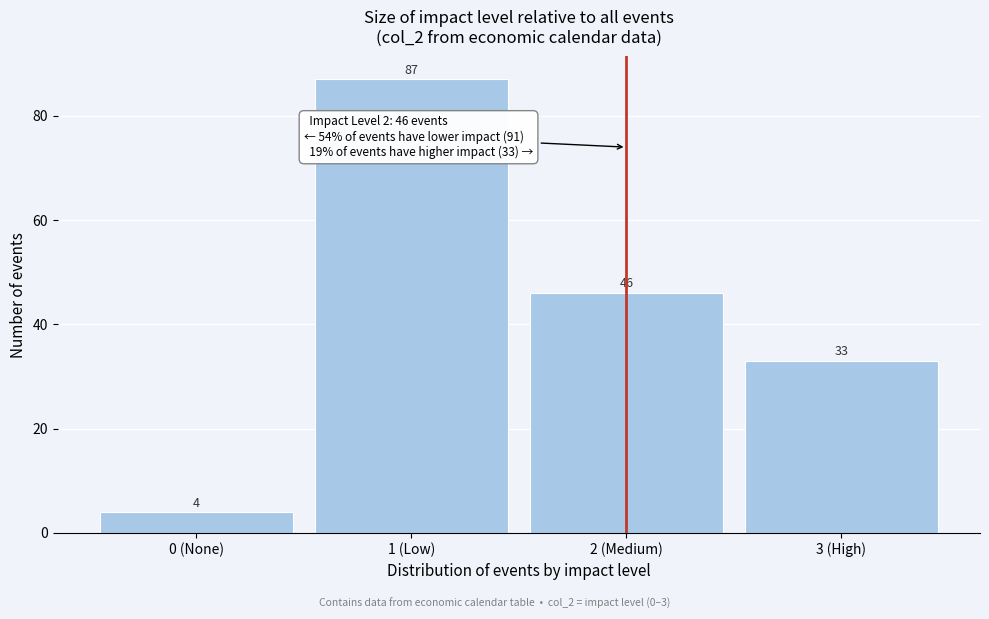

Reading left to right, extract all data points from this chart.

0 (None)=4	1 (Low)=87	2 (Medium)=46	3 (High)=33